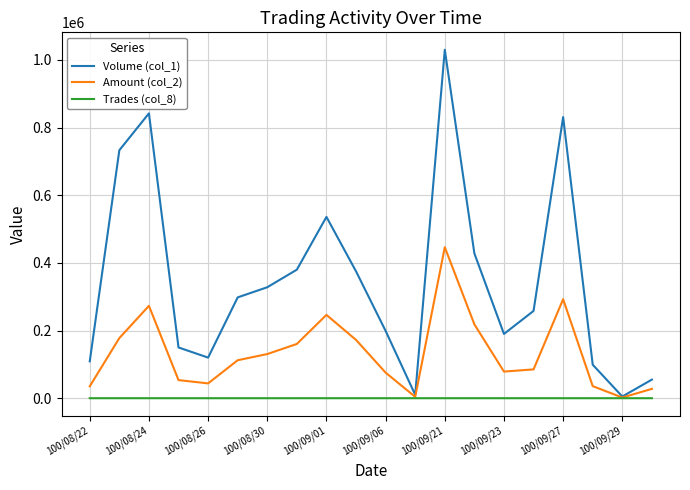

List the series in order of their overall mean, lowest first.

Trades (col_8), Amount (col_2), Volume (col_1)